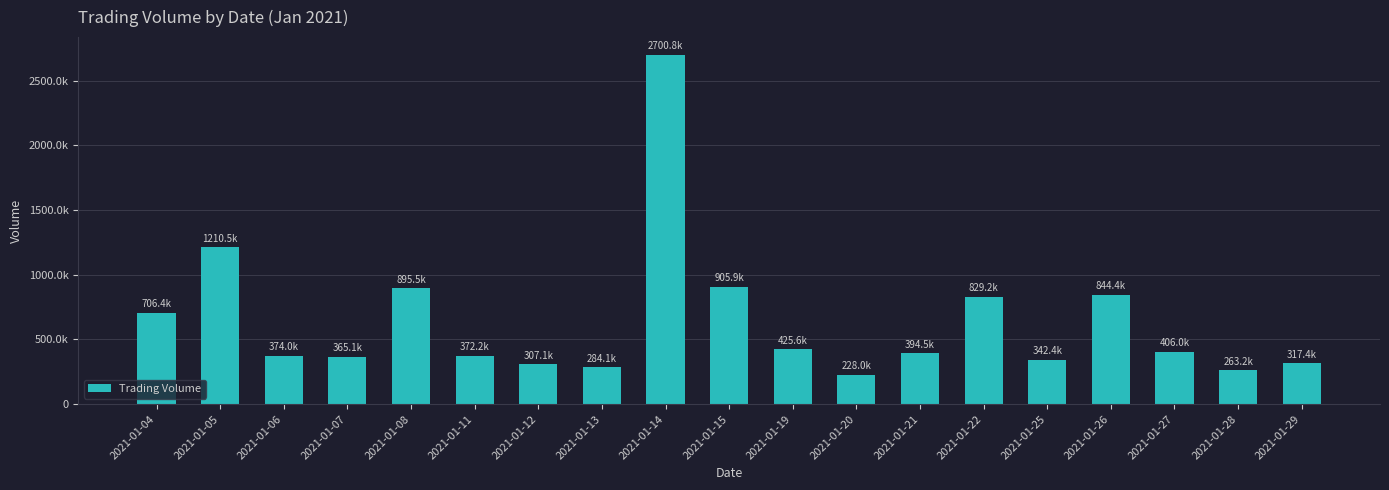

Which category has the highest value across all series?

2021-01-14